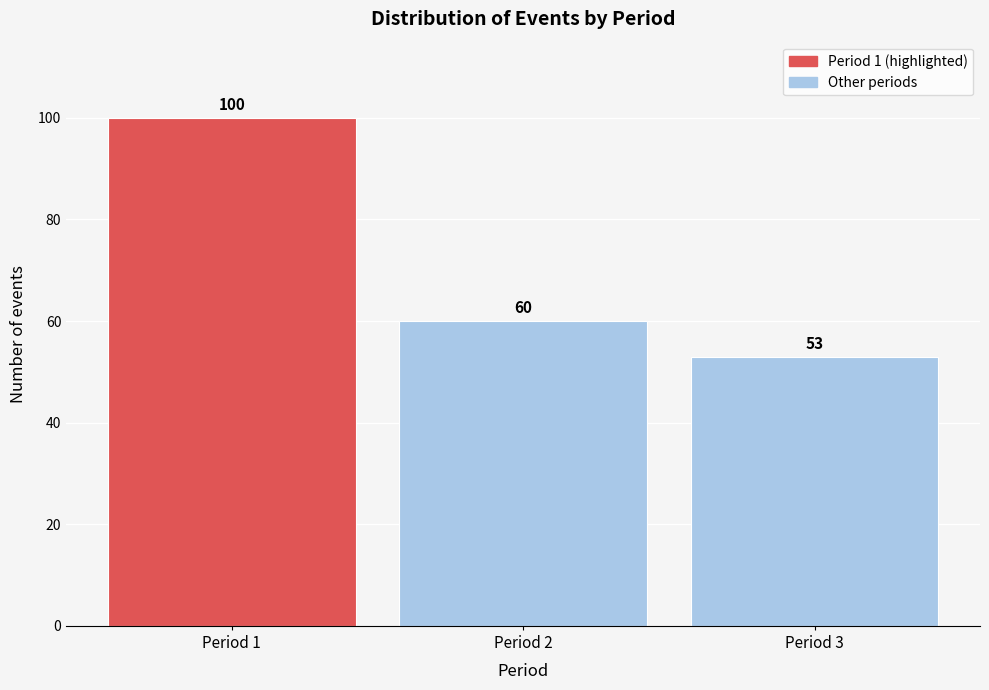

Reading right to left, list all the values displayed in this chart.

53	60	100